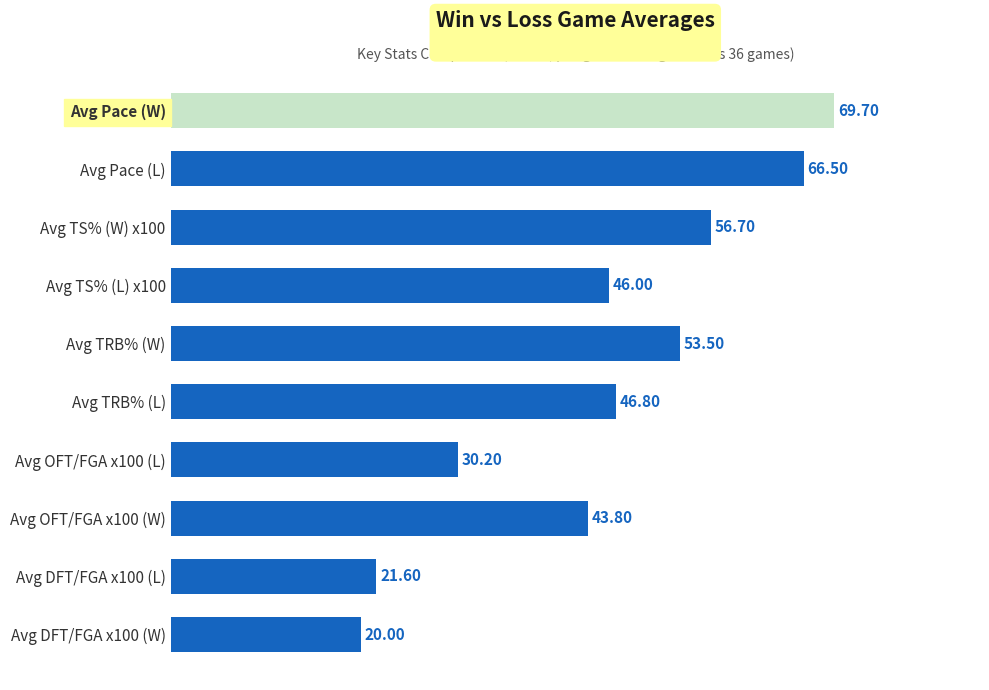

Rank the categories by value from lowest to highest.

Avg DFT/FGA x100 (W), Avg DFT/FGA x100 (L), Avg OFT/FGA x100 (L), Avg OFT/FGA x100 (W), Avg TS% (L) x100, Avg TRB% (L), Avg TRB% (W), Avg TS% (W) x100, Avg Pace (L), Avg Pace (W)